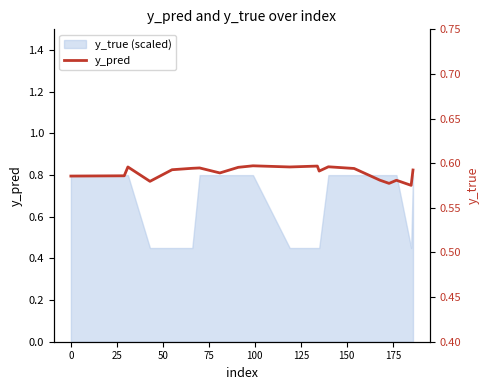

Where is the first local maximum?

25